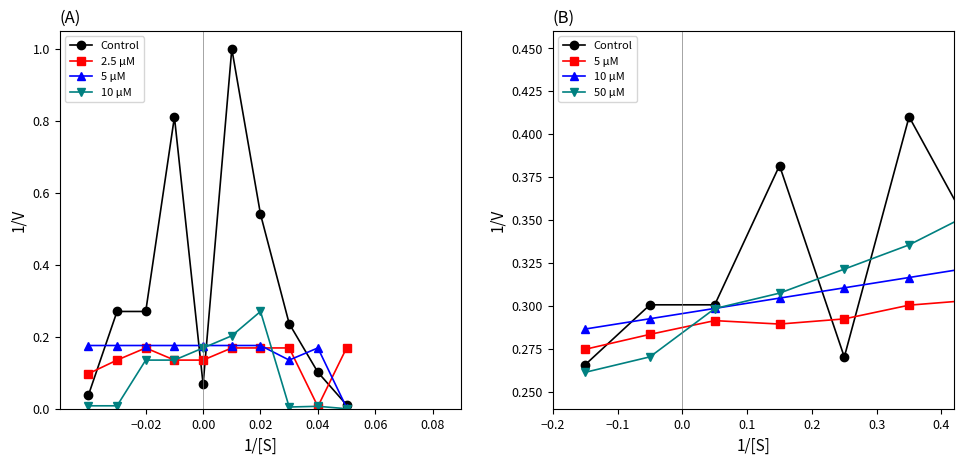

True or false: 10 μM and 2.5 μM cross at least once.

False